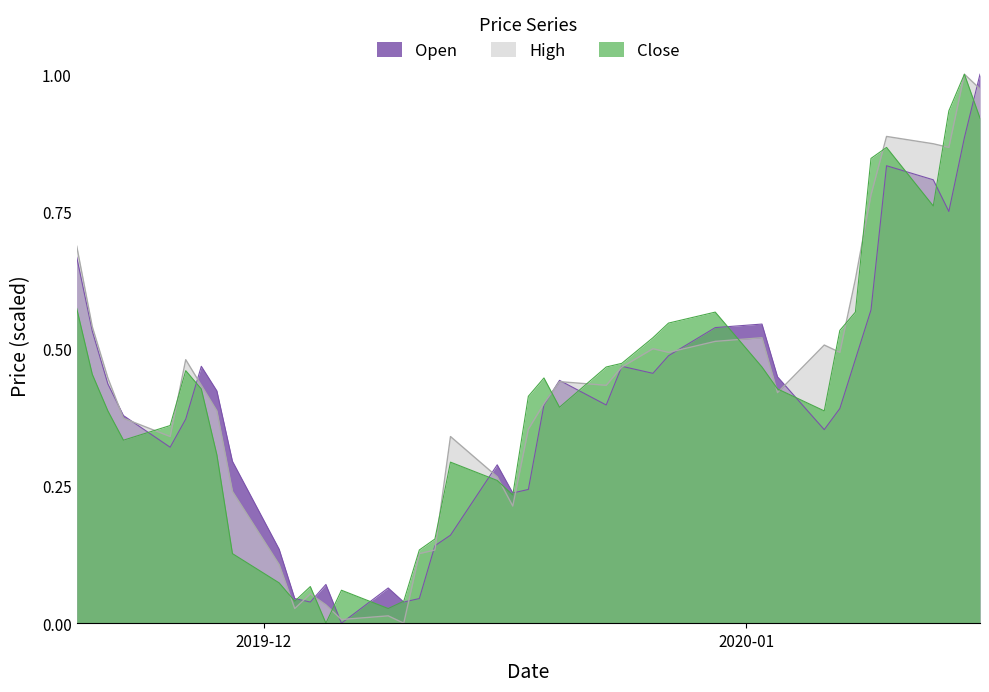

Does the chart display data point markers on the line(s)?

No